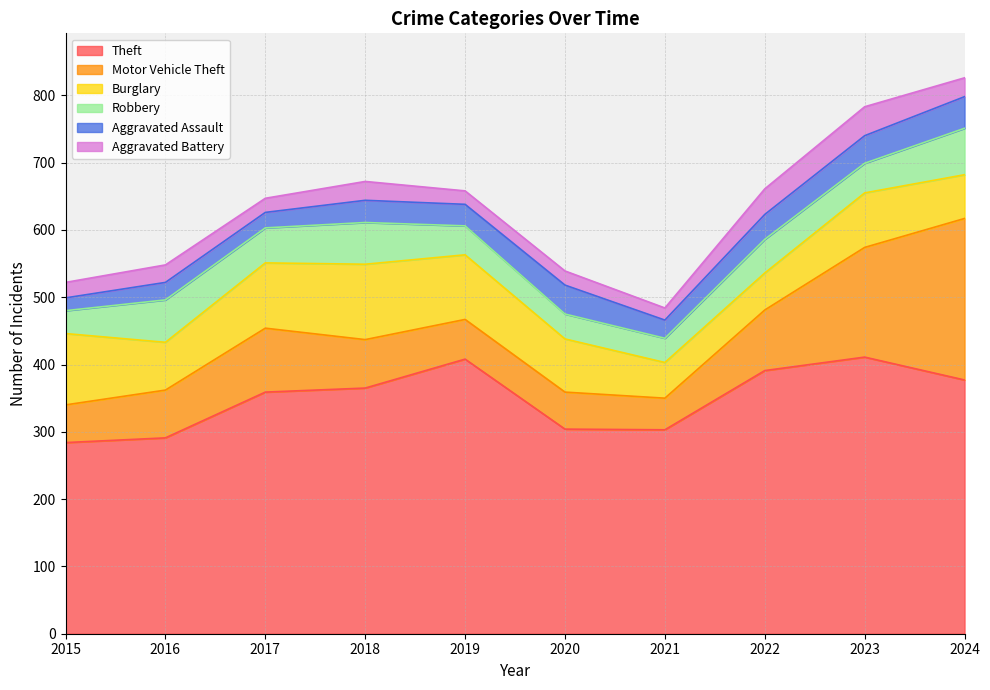

True or false: Aggravated Assault and Motor Vehicle Theft cross at least once.

False